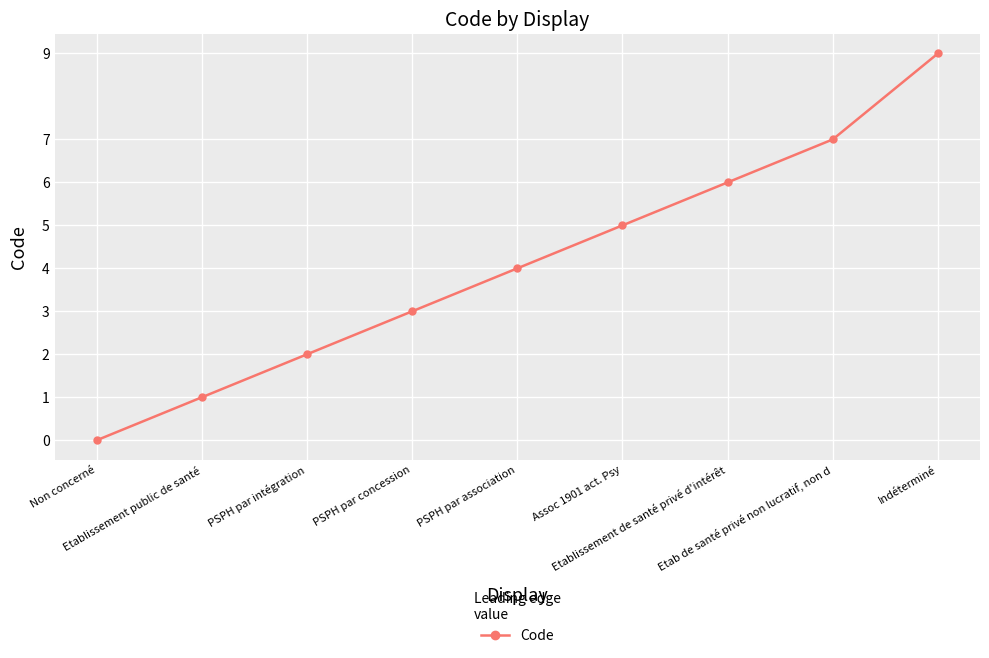

What is the difference between the second highest and second lowest values?

6